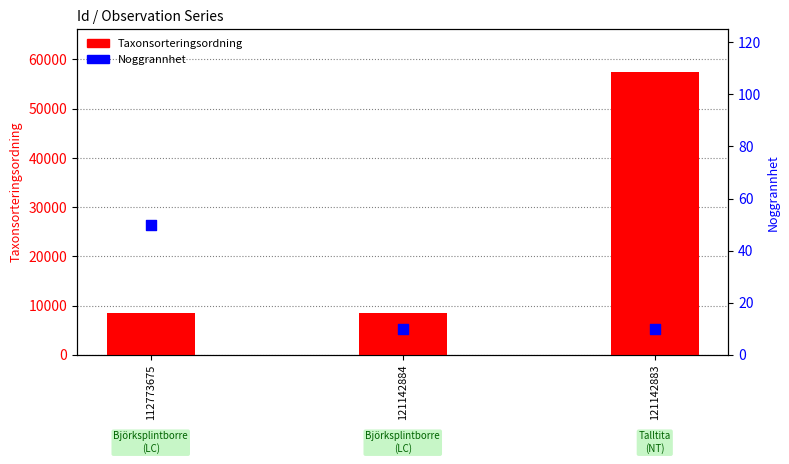

Is the value of Noggrannhet at 121142883 greater than the value of Taxonsorteringsordning at 121142884?

No